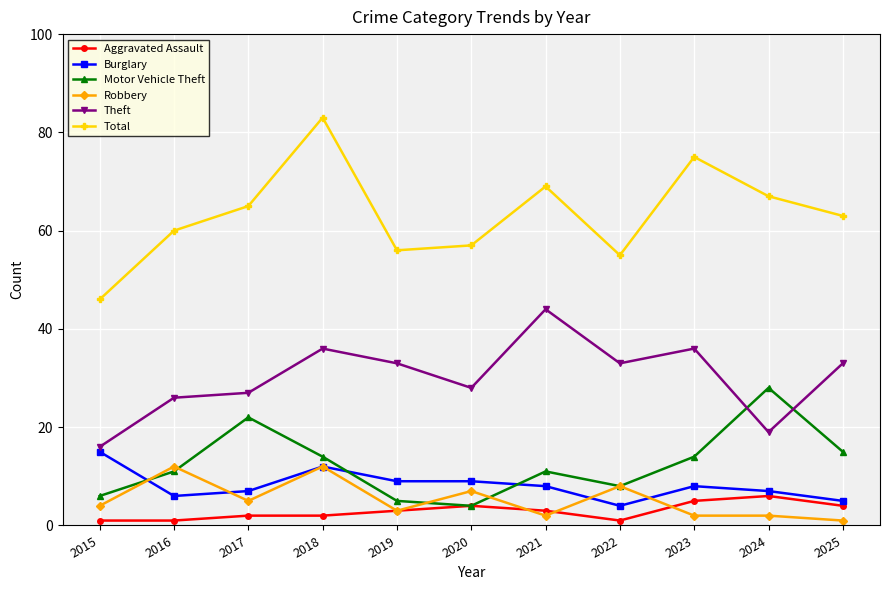

Which category has the lowest value in the Robbery series?

2025